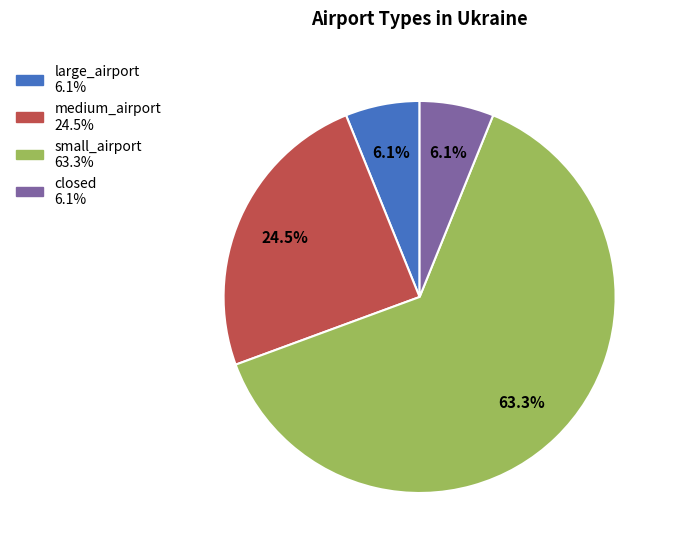

What percentage do large_airport and small_airport together represent?

69.4%